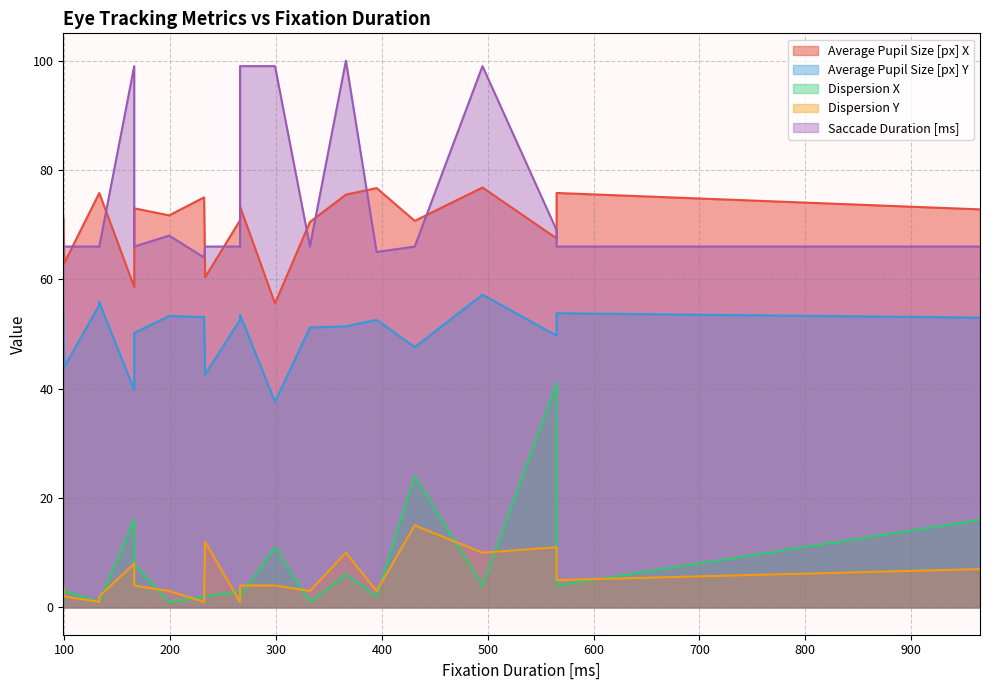

What is the sum of all Dispersion Y values?

110.0